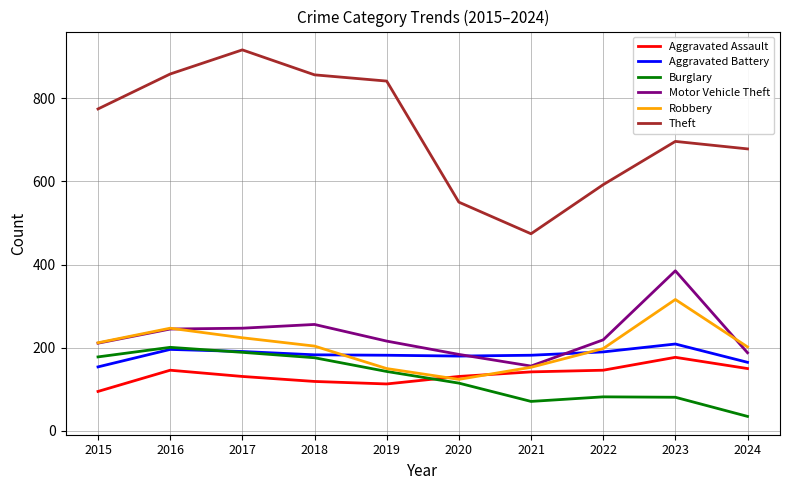

At which label does Burglary reach its minimum?

2024